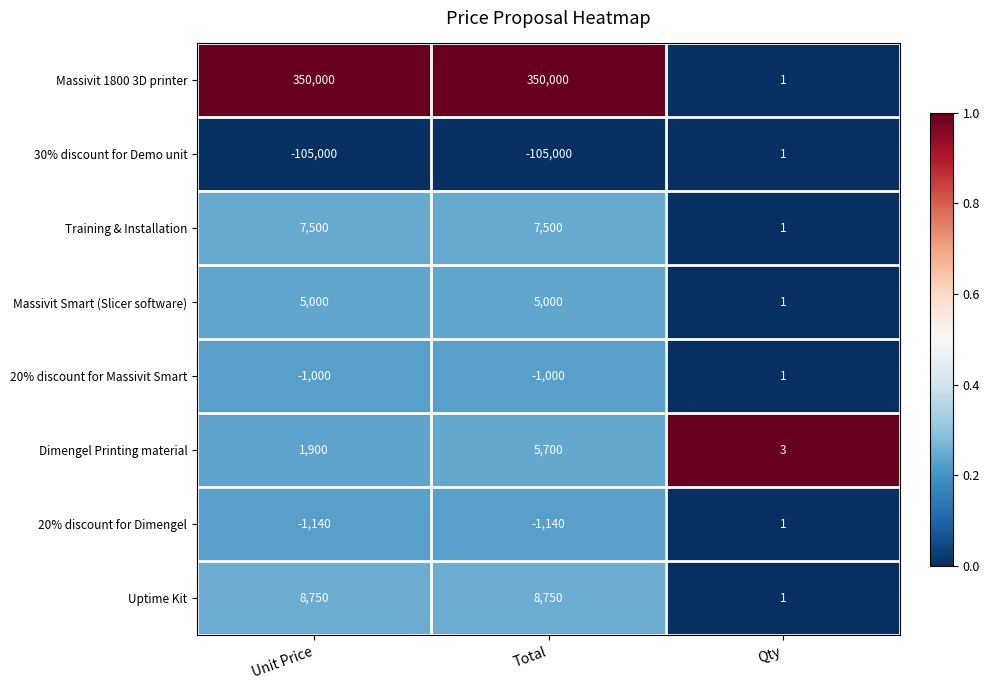

Count the Massivit 1800 3D printer values in the range 1 to 350000.

3